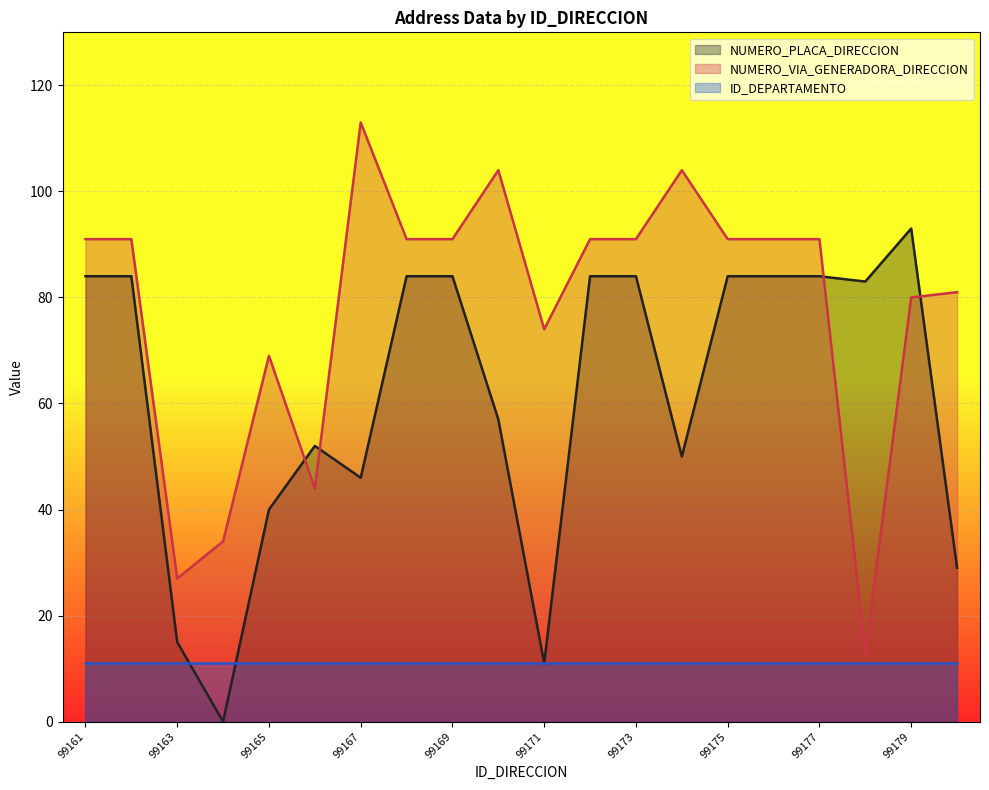

What is the value of the NUMERO_VIA_GENERADORA_DIRECCION point at the 16th from the left?

91